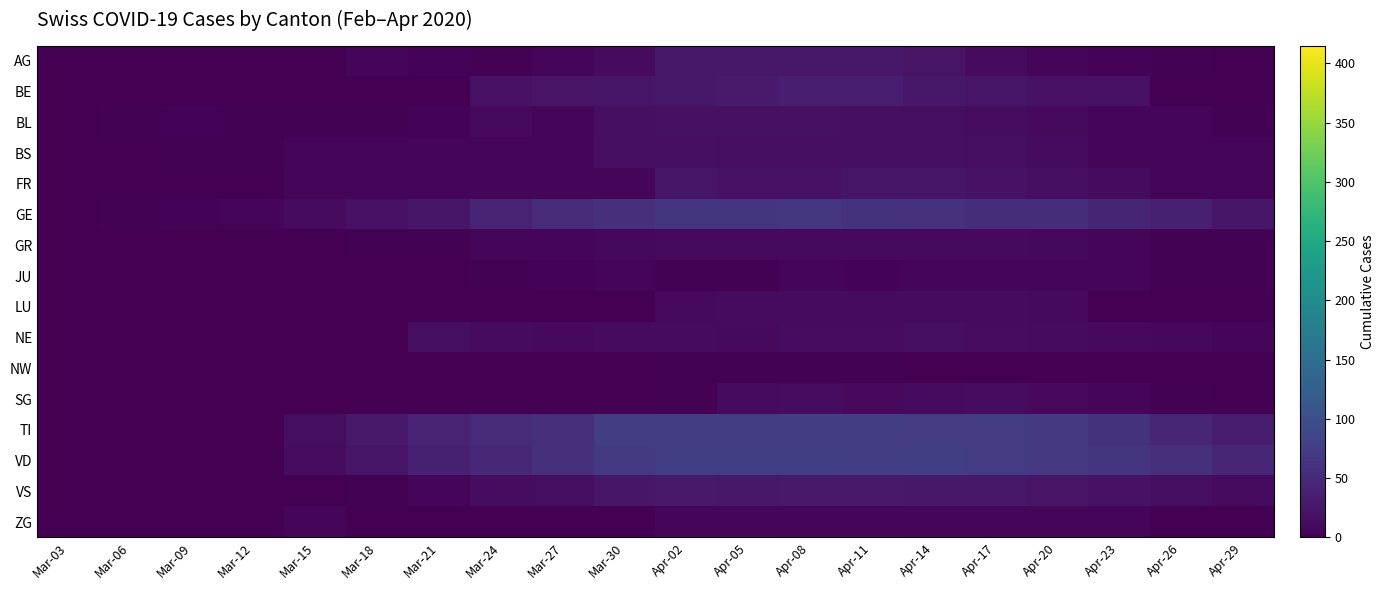

Reading left to right, transcribe all the data shown in this chart.

AG: Mar-03=0	Mar-06=0	Mar-09=0	Mar-12=0	Mar-15=0	Mar-18=6	Mar-21=4	Mar-24=2	Mar-27=7	Mar-30=12	Apr-02=27	Apr-05=27	Apr-08=27	Apr-11=27	Apr-14=22	Apr-17=12	Apr-20=6	Apr-23=4	Apr-26=2	Apr-29=0
BE: Mar-03=0	Mar-06=0	Mar-09=0	Mar-12=0	Mar-15=0	Mar-18=0	Mar-21=0	Mar-24=21	Mar-27=22	Mar-30=23	Apr-02=26	Apr-05=30	Apr-08=35	Apr-11=35	Apr-14=26	Apr-17=24	Apr-20=21	Apr-23=21	Apr-26=0	Apr-29=0
BL: Mar-03=0	Mar-06=2	Mar-09=4	Mar-12=3	Mar-15=2	Mar-18=2	Mar-21=4	Mar-24=11	Mar-27=8	Mar-30=17	Apr-02=18	Apr-05=19	Apr-08=19	Apr-11=17	Apr-14=15	Apr-17=14	Apr-20=11	Apr-23=8	Apr-26=5	Apr-29=2
BS: Mar-03=1	Mar-06=1	Mar-09=3	Mar-12=3	Mar-15=7	Mar-18=5	Mar-21=7	Mar-24=7	Mar-27=8	Mar-30=15	Apr-02=17	Apr-05=16	Apr-08=15	Apr-11=17	Apr-14=17	Apr-17=15	Apr-20=12	Apr-23=8	Apr-26=7	Apr-29=6
FR: Mar-03=0	Mar-06=0	Mar-09=0	Mar-12=0	Mar-15=5	Mar-18=5	Mar-21=6	Mar-24=7	Mar-27=7	Mar-30=5	Apr-02=23	Apr-05=21	Apr-08=21	Apr-11=23	Apr-14=23	Apr-17=21	Apr-20=16	Apr-23=12	Apr-26=7	Apr-29=5
GE: Mar-03=0	Mar-06=3	Mar-09=4	Mar-12=6	Mar-15=12	Mar-18=20	Mar-21=25	Mar-24=41	Mar-27=50	Mar-30=57	Apr-02=64	Apr-05=64	Apr-08=65	Apr-11=61	Apr-14=59	Apr-17=54	Apr-20=54	Apr-23=43	Apr-26=36	Apr-29=25
GR: Mar-03=0	Mar-06=0	Mar-09=0	Mar-12=0	Mar-15=0	Mar-18=2	Mar-21=3	Mar-24=5	Mar-27=8	Mar-30=9	Apr-02=11	Apr-05=10	Apr-08=10	Apr-11=10	Apr-14=11	Apr-17=11	Apr-20=9	Apr-23=5	Apr-26=3	Apr-29=2
JU: Mar-03=0	Mar-06=0	Mar-09=0	Mar-12=0	Mar-15=0	Mar-18=0	Mar-21=1	Mar-24=3	Mar-27=4	Mar-30=5	Apr-02=3	Apr-05=3	Apr-08=5	Apr-11=4	Apr-14=6	Apr-17=5	Apr-20=5	Apr-23=5	Apr-26=3	Apr-29=2
LU: Mar-03=0	Mar-06=0	Mar-09=0	Mar-12=0	Mar-15=0	Mar-18=0	Mar-21=0	Mar-24=0	Mar-27=0	Mar-30=0	Apr-02=11	Apr-05=12	Apr-08=12	Apr-11=12	Apr-14=12	Apr-17=12	Apr-20=11	Apr-23=0	Apr-26=0	Apr-29=0
NE: Mar-03=0	Mar-06=0	Mar-09=0	Mar-12=0	Mar-15=0	Mar-18=0	Mar-21=16	Mar-24=12	Mar-27=10	Mar-30=12	Apr-02=12	Apr-05=11	Apr-08=14	Apr-11=14	Apr-14=16	Apr-17=14	Apr-20=12	Apr-23=11	Apr-26=9	Apr-29=8
NW: Mar-03=0	Mar-06=0	Mar-09=0	Mar-12=0	Mar-15=0	Mar-18=0	Mar-21=0	Mar-24=0	Mar-27=0	Mar-30=0	Apr-02=2	Apr-05=2	Apr-08=2	Apr-11=2	Apr-14=1	Apr-17=1	Apr-20=1	Apr-23=0	Apr-26=0	Apr-29=0
SG: Mar-03=0	Mar-06=0	Mar-09=0	Mar-12=0	Mar-15=0	Mar-18=0	Mar-21=0	Mar-24=0	Mar-27=0	Mar-30=1	Apr-02=3	Apr-05=12	Apr-08=13	Apr-11=11	Apr-14=12	Apr-17=13	Apr-20=11	Apr-23=8	Apr-26=3	Apr-29=1
TI: Mar-03=0	Mar-06=0	Mar-09=0	Mar-12=0	Mar-15=16	Mar-18=29	Mar-21=40	Mar-24=50	Mar-27=57	Mar-30=75	Apr-02=75	Apr-05=75	Apr-08=76	Apr-11=75	Apr-14=74	Apr-17=72	Apr-20=69	Apr-23=60	Apr-26=45	Apr-29=33
VD: Mar-03=0	Mar-06=0	Mar-09=0	Mar-12=0	Mar-15=13	Mar-18=24	Mar-21=36	Mar-24=48	Mar-27=56	Mar-30=70	Apr-02=77	Apr-05=77	Apr-08=77	Apr-11=76	Apr-14=77	Apr-17=73	Apr-20=69	Apr-23=64	Apr-26=56	Apr-29=44
VS: Mar-03=0	Mar-06=0	Mar-09=0	Mar-12=0	Mar-15=1	Mar-18=2	Mar-21=8	Mar-24=13	Mar-27=15	Mar-30=25	Apr-02=28	Apr-05=26	Apr-08=28	Apr-11=28	Apr-14=26	Apr-17=26	Apr-20=22	Apr-23=21	Apr-26=15	Apr-29=12
ZG: Mar-03=0	Mar-06=0	Mar-09=0	Mar-12=0	Mar-15=5	Mar-18=1	Mar-21=0	Mar-24=0	Mar-27=1	Mar-30=1	Apr-02=5	Apr-05=7	Apr-08=5	Apr-11=7	Apr-14=5	Apr-17=5	Apr-20=5	Apr-23=5	Apr-26=1	Apr-29=0